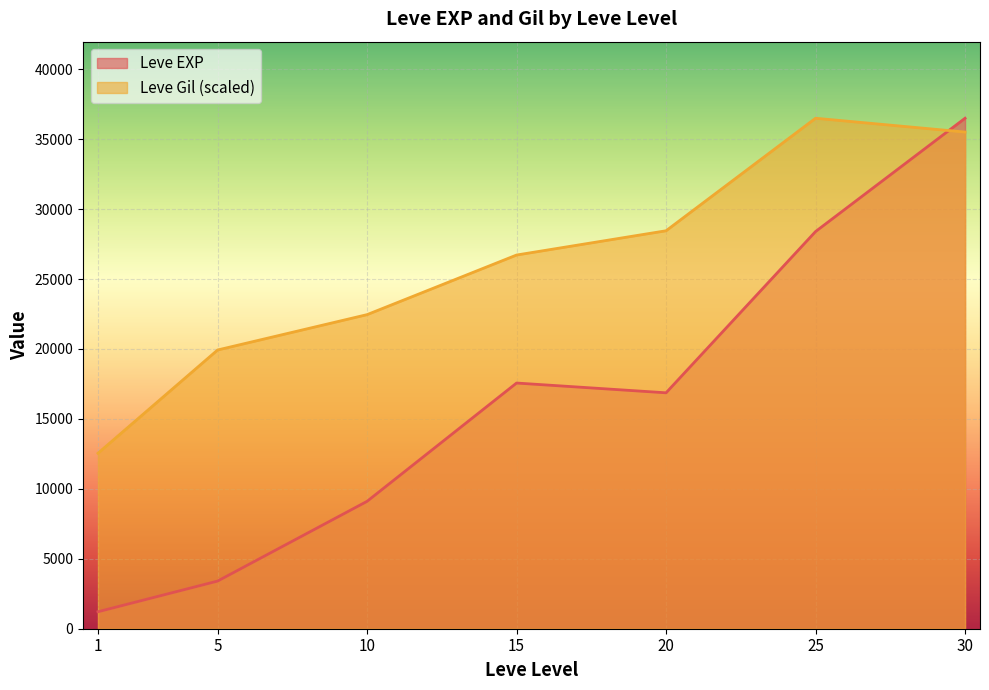

What are all the series names shown in the legend?

Leve EXP, Leve Gil